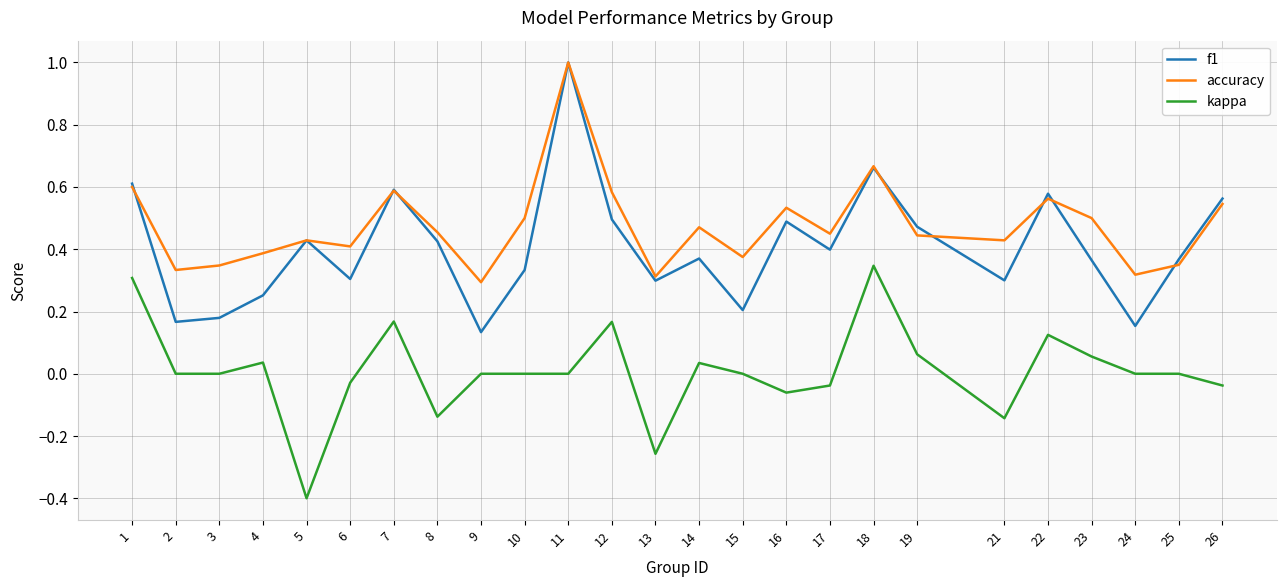

What is the spread (max minus min) of values at 5?

0.8